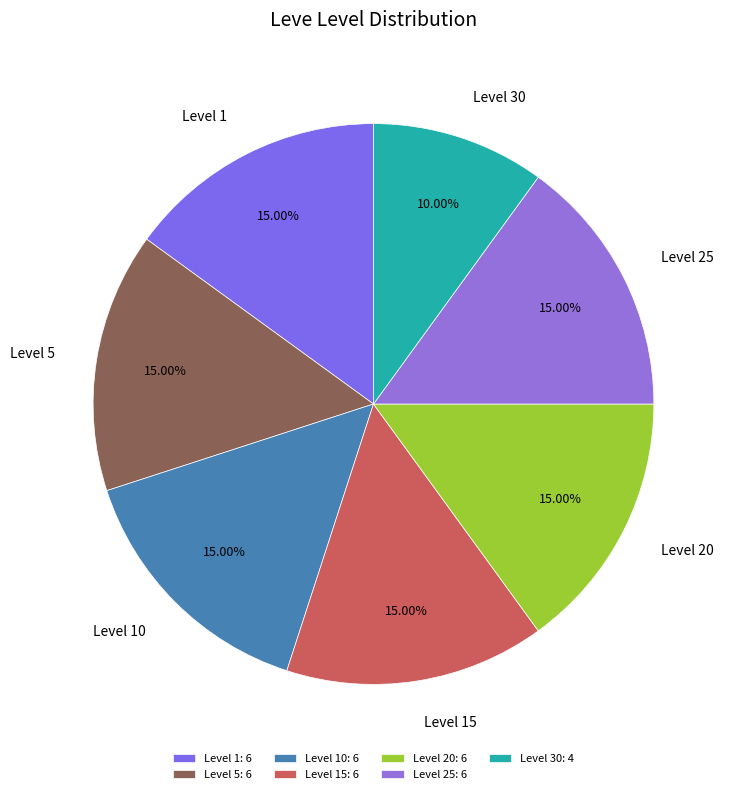

Which has a higher value, Level 20 or Level 30?

Level 20